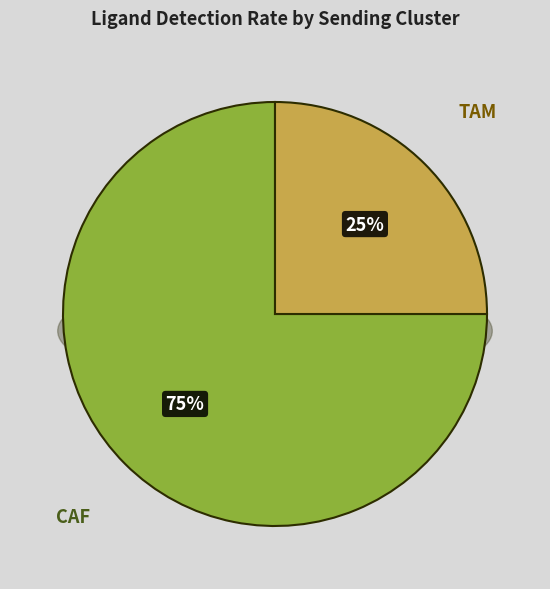

The CAF slice represents 65% of the pie. True or false?

False